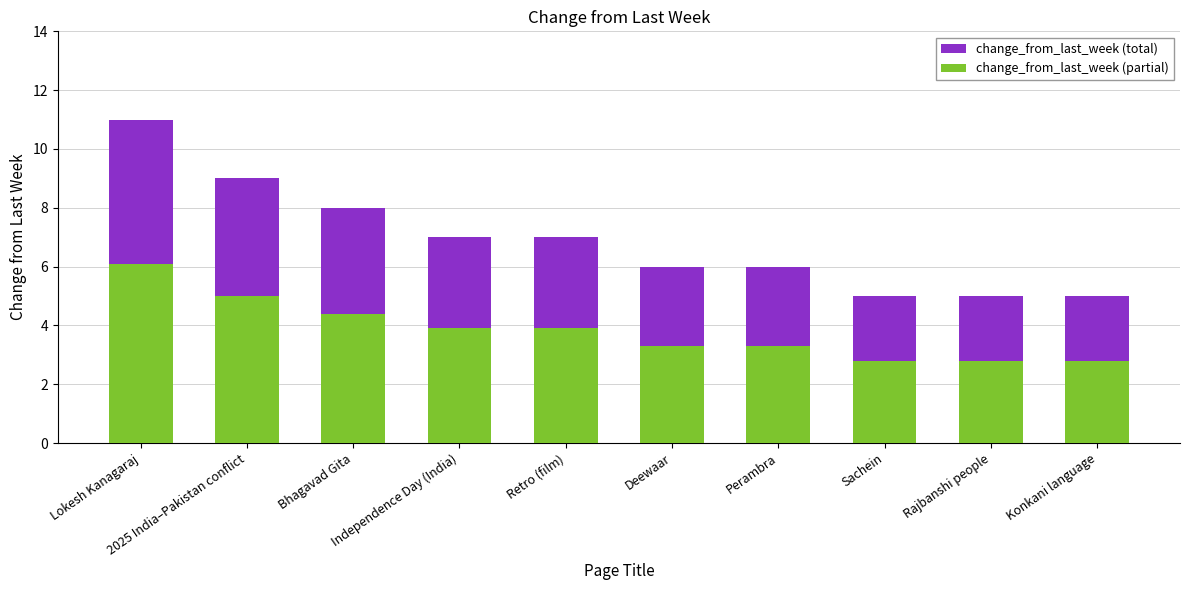

Which series has the widest spread of values?

change_from_last_week (total)